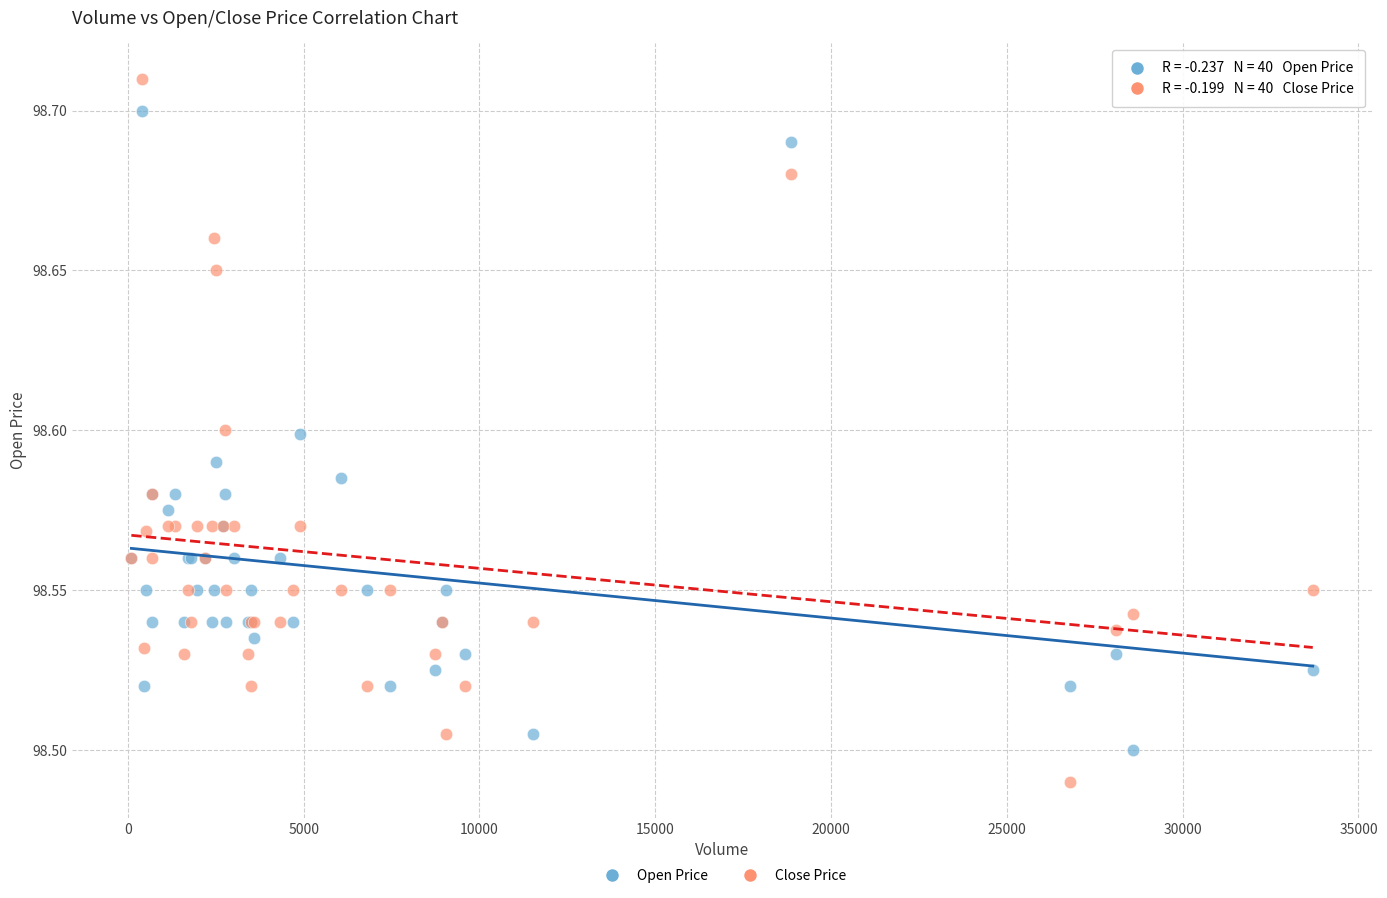

Which series has the widest spread of Y values?

Close Price